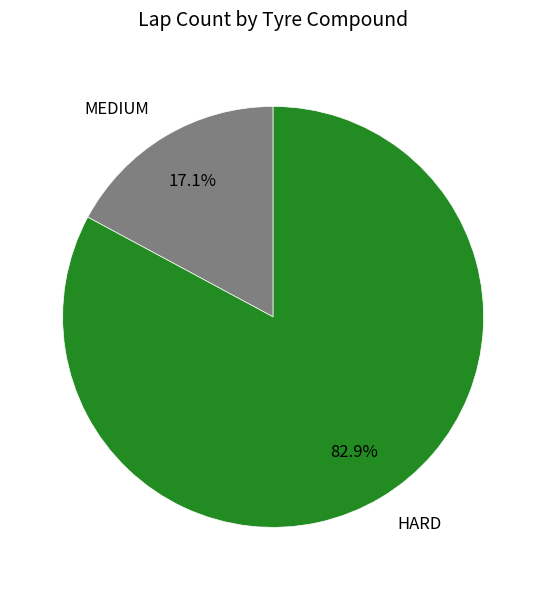

To the nearest percent, what is the difference between the HARD and MEDIUM slice percentages?

66%